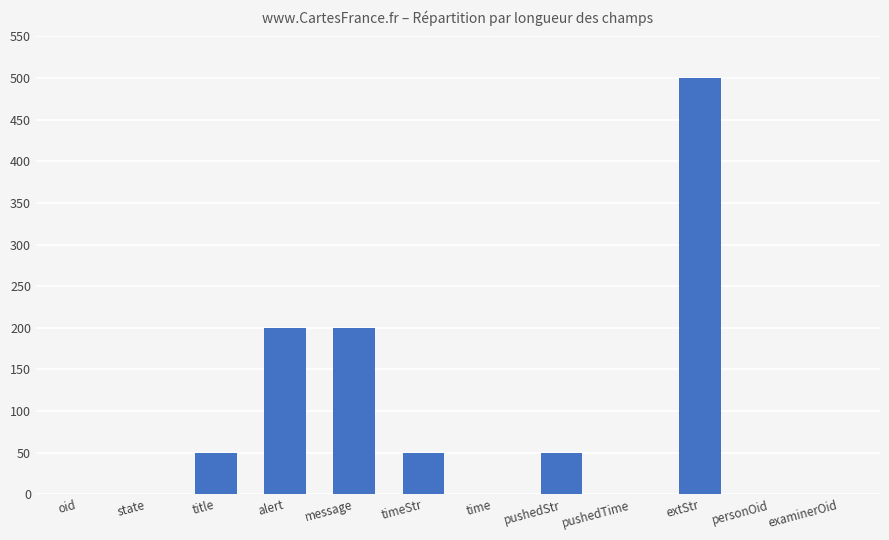

What is the greatest value displayed?

500